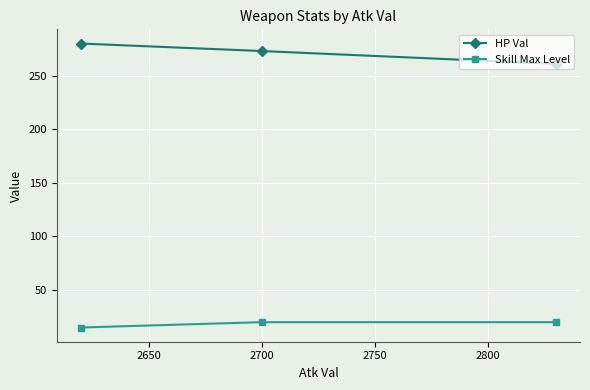

List the series in order of their overall mean, lowest first.

Skill Max Level, HP Val